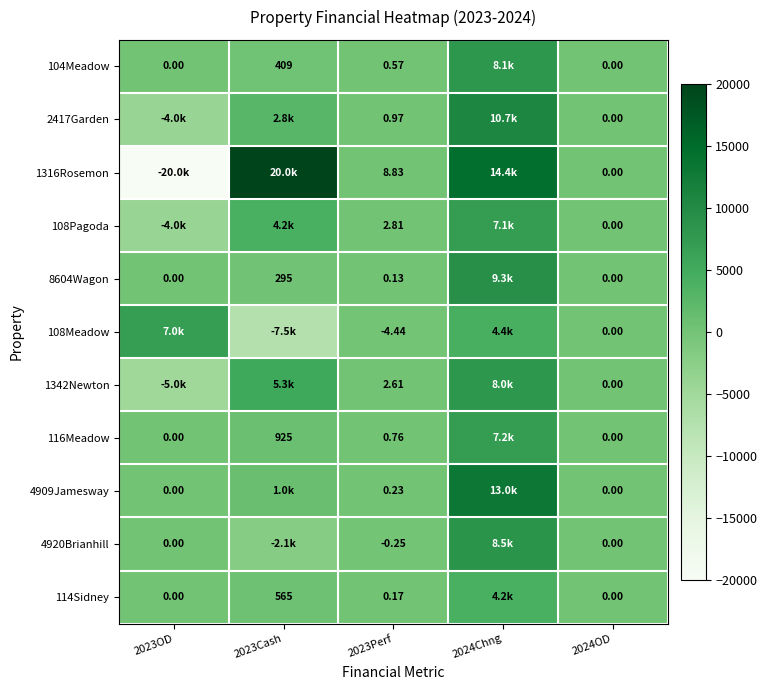

What is the difference between the highest and lowest values at 2023Perf?

13.3